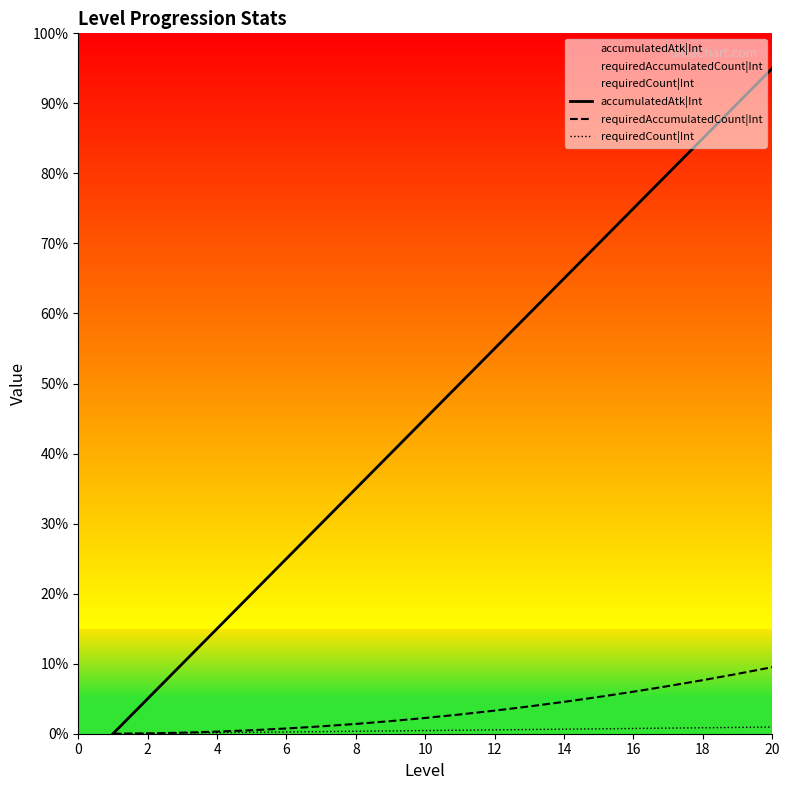

What are all the series names shown in the legend?

accumulatedAtk|Int, requiredAccumulatedCount|Int, requiredCount|Int